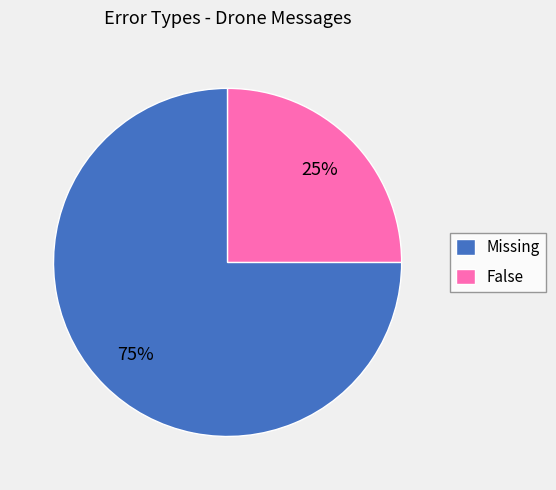

The Missing slice represents 75% of the pie. True or false?

True